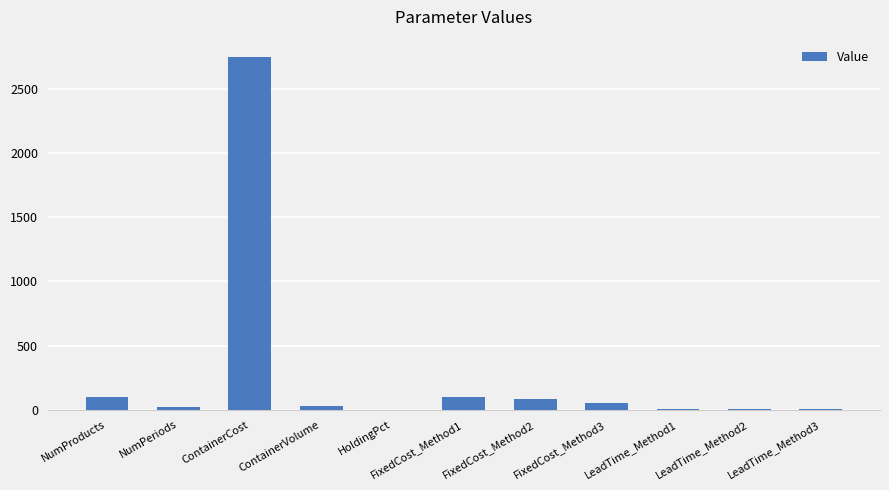

Count the number of categories in the chart.

11